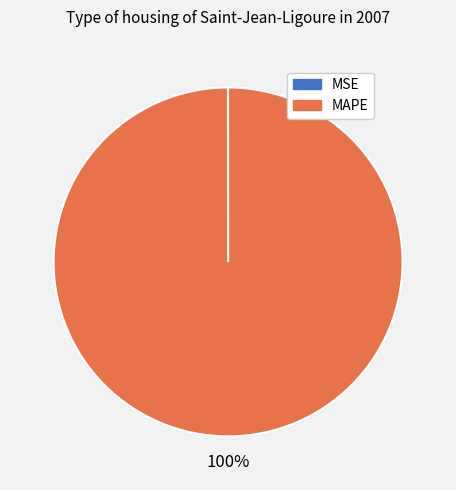

To the nearest percent, what percentage of the pie is MAPE?

100%